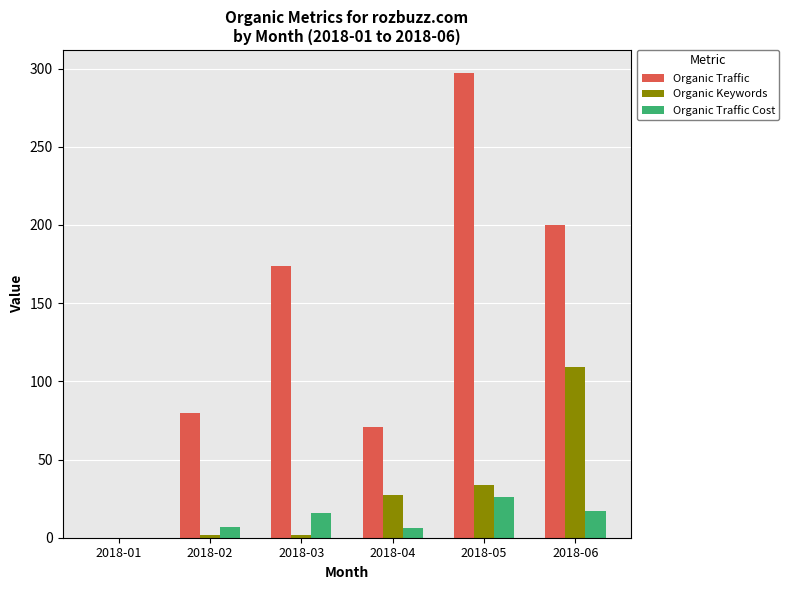

True or false: Organic Traffic Cost has a value of 12 at 2018-05.

False